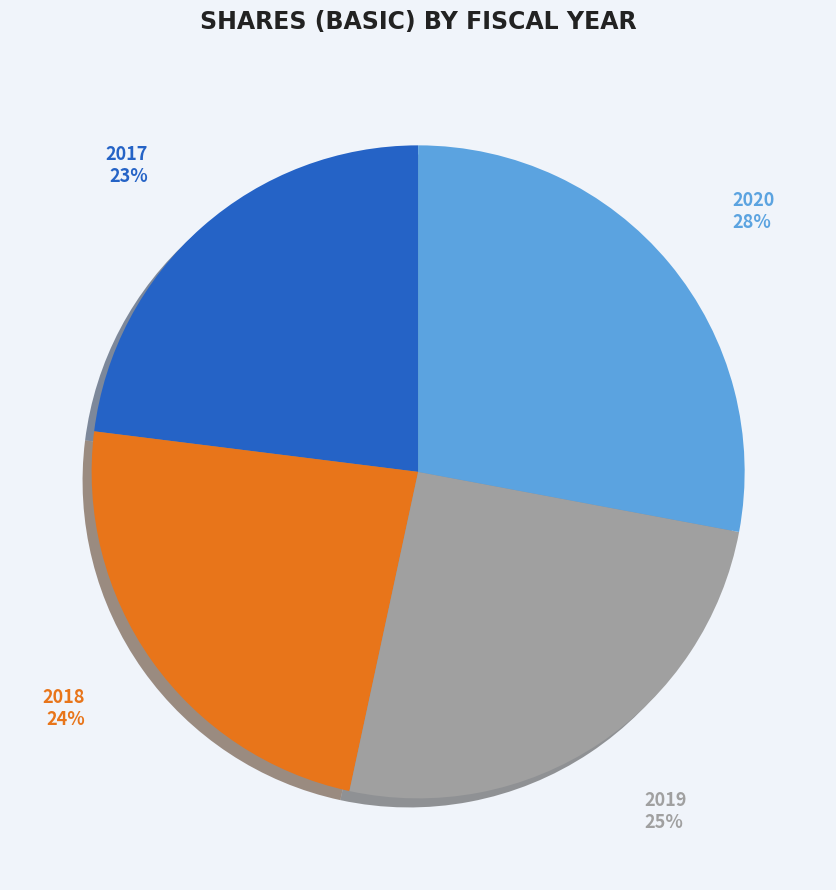

To the nearest percent, what is the difference between the largest and smallest slice percentages?

5%